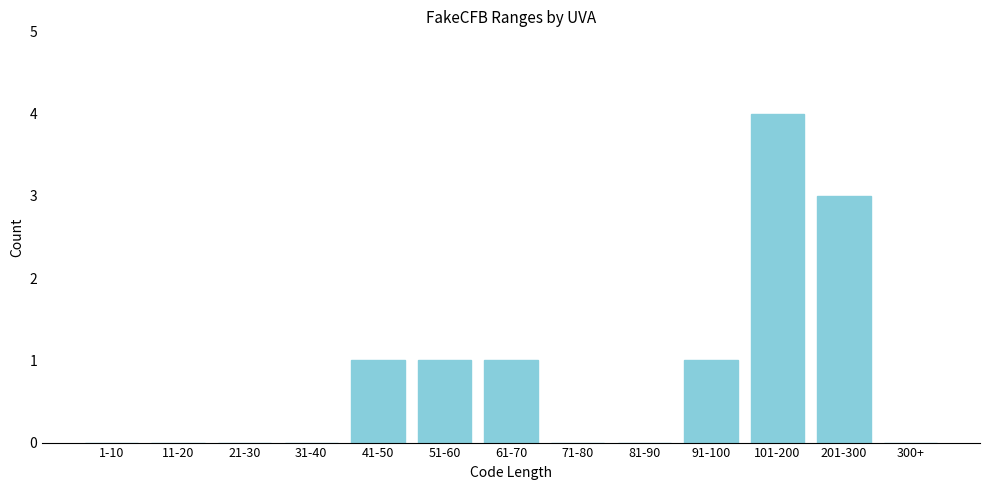

Reading left to right, what are all the values shown in this chart?

1-10=0	11-20=0	21-30=0	31-40=0	41-50=1	51-60=1	61-70=1	71-80=0	81-90=0	91-100=1	101-200=4	201-300=3	300+=0